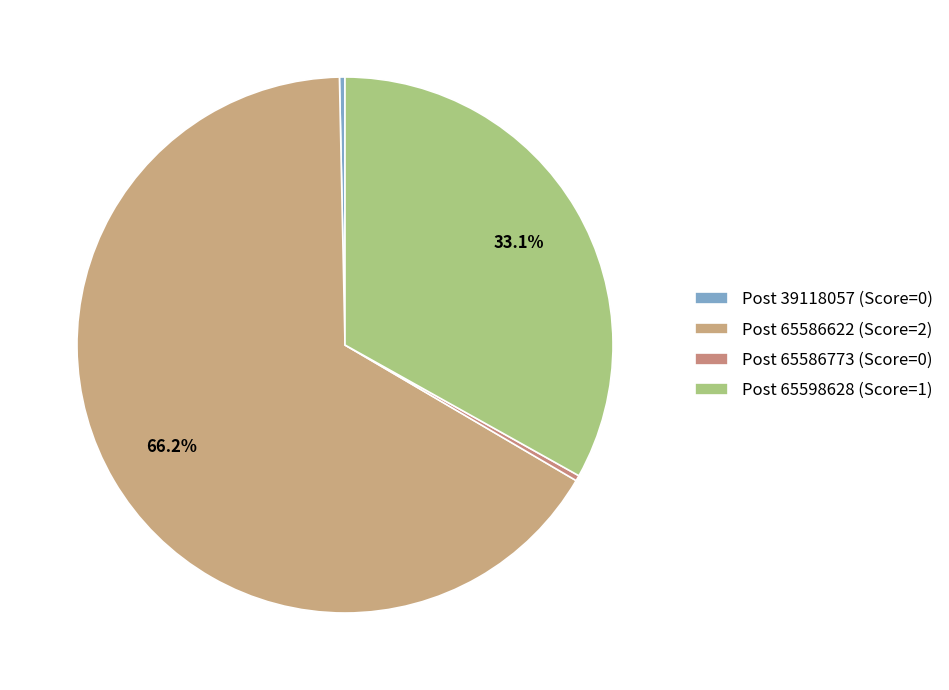

Which slice is the largest?

Post 65586622 (Score=2)